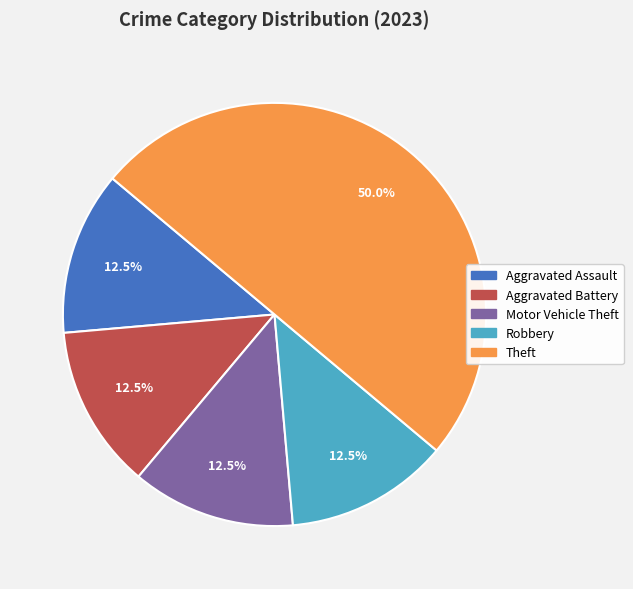

What is the largest slice in the pie chart?

Theft